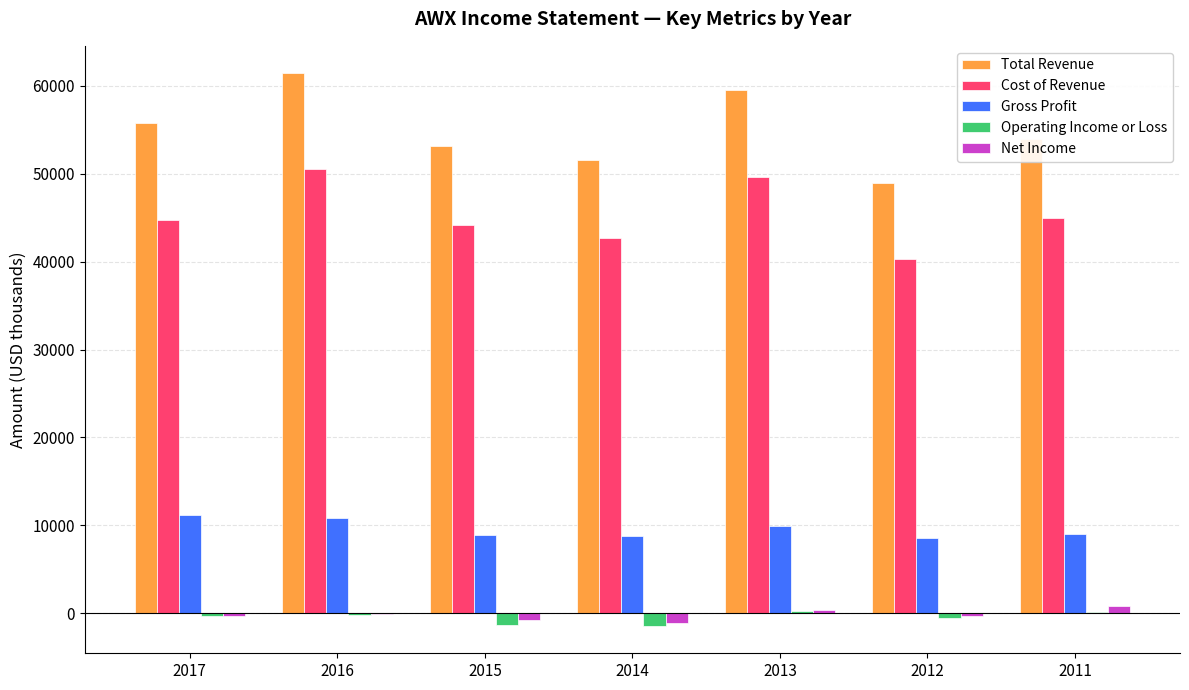

What is the sum of all Net Income values?

-1300